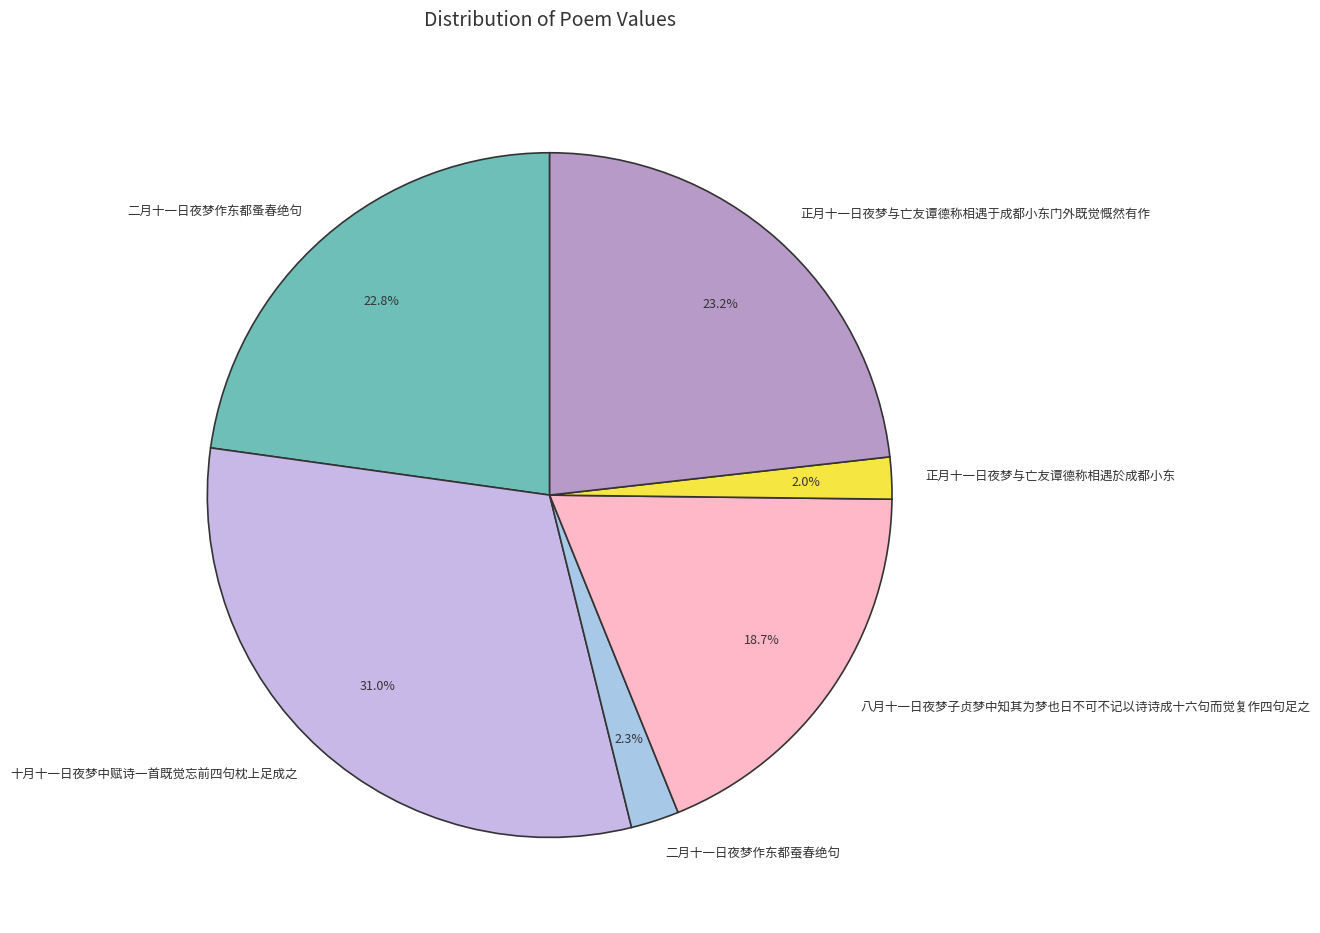

Count the number of slices in the pie.

6